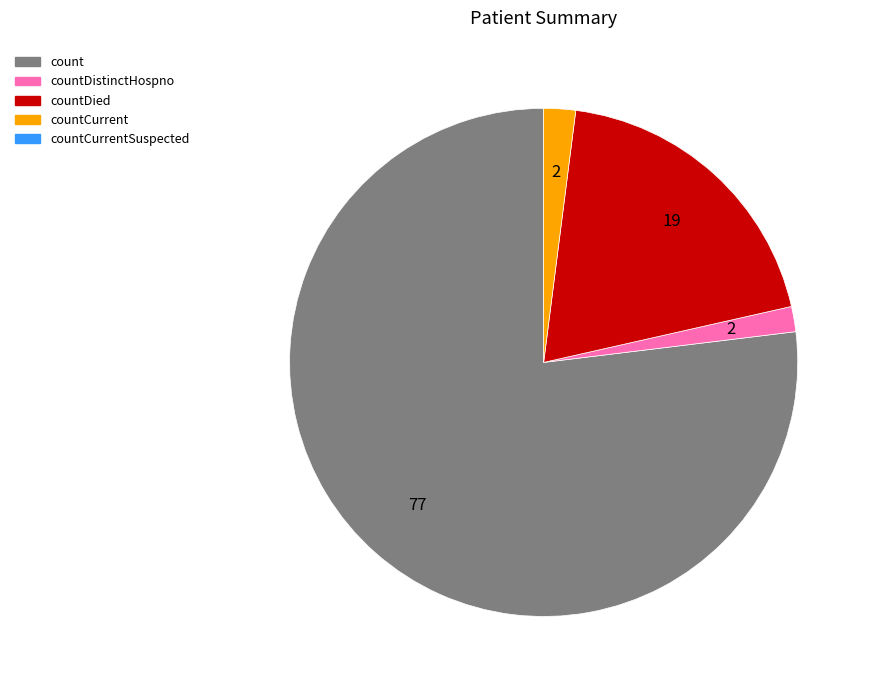

Is there a majority slice in this chart?

Yes